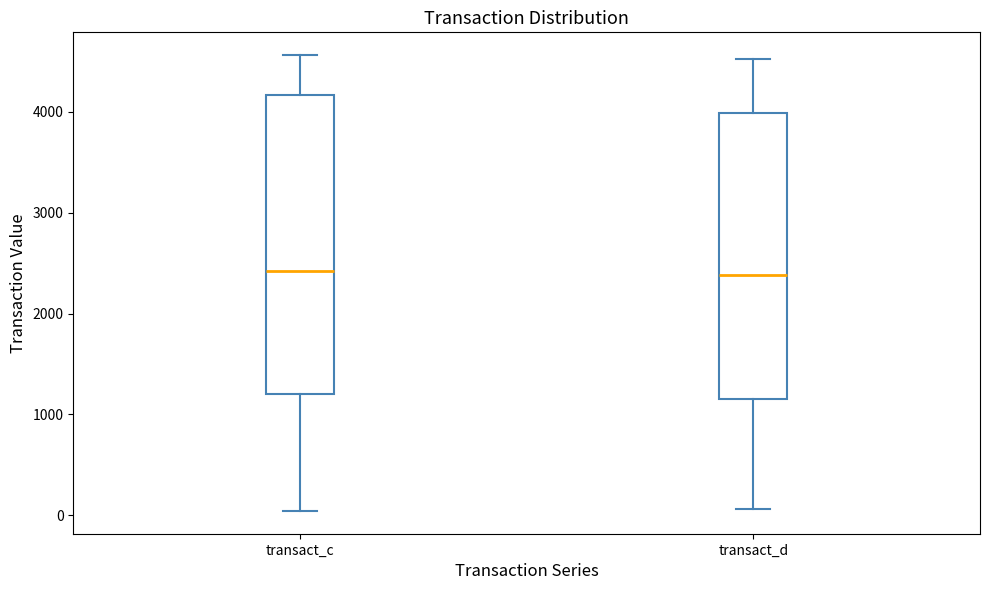

Where does the lower whisker of the box for transact_d end on the y-axis? The values are not printed on the chart, so give them approximately, as read against the axis.

100